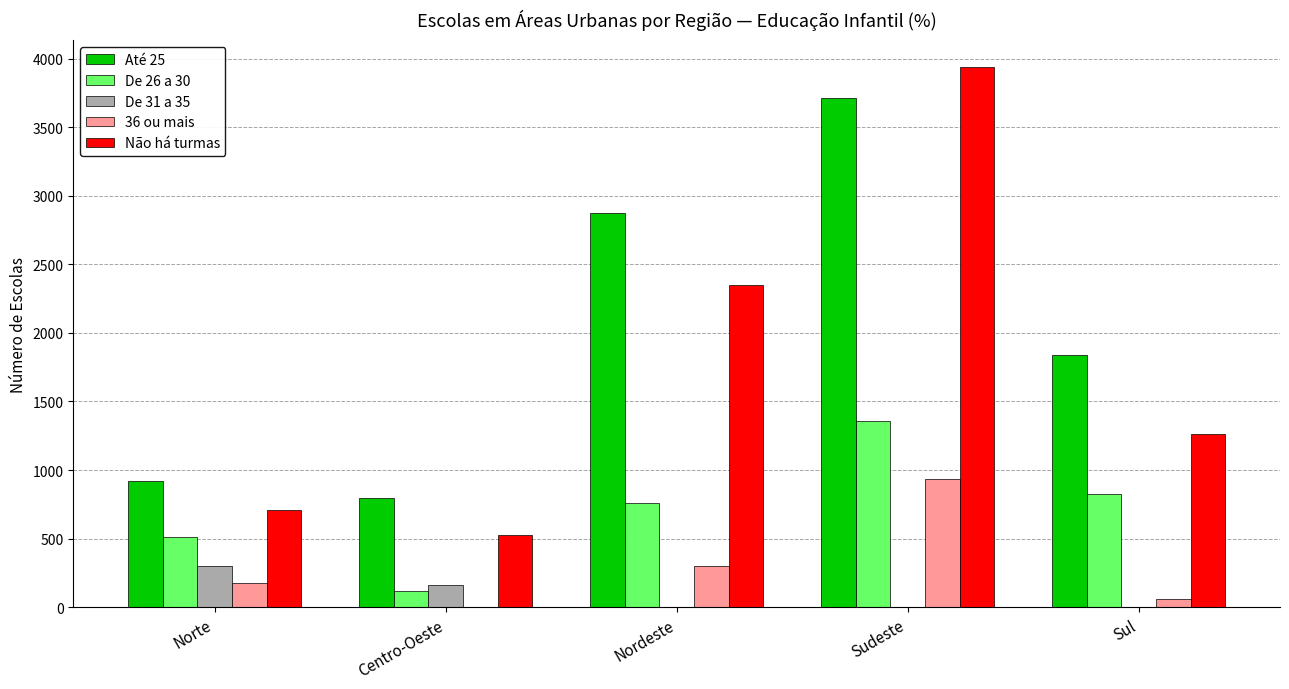

At which category is the sum across all series the highest?

Sudeste